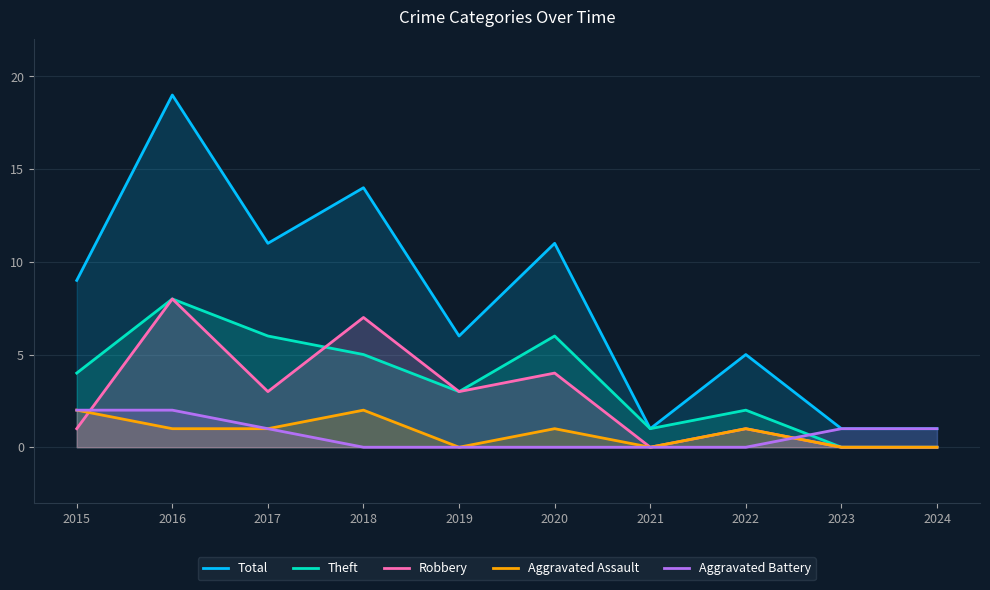

Reading left to right, what are all the values shown in this chart?

Total: 2015=9	2016=19	2017=11	2018=14	2019=6	2020=11	2021=1	2022=5	2023=1	2024=1
Theft: 2015=4	2016=8	2017=6	2018=5	2019=3	2020=6	2021=1	2022=2	2023=0	2024=0
Robbery: 2015=1	2016=8	2017=3	2018=7	2019=3	2020=4	2021=0	2022=1	2023=0	2024=0
Aggravated Assault: 2015=2	2016=1	2017=1	2018=2	2019=0	2020=1	2021=0	2022=1	2023=0	2024=0
Aggravated Battery: 2015=2	2016=2	2017=1	2018=0	2019=0	2020=0	2021=0	2022=0	2023=1	2024=1